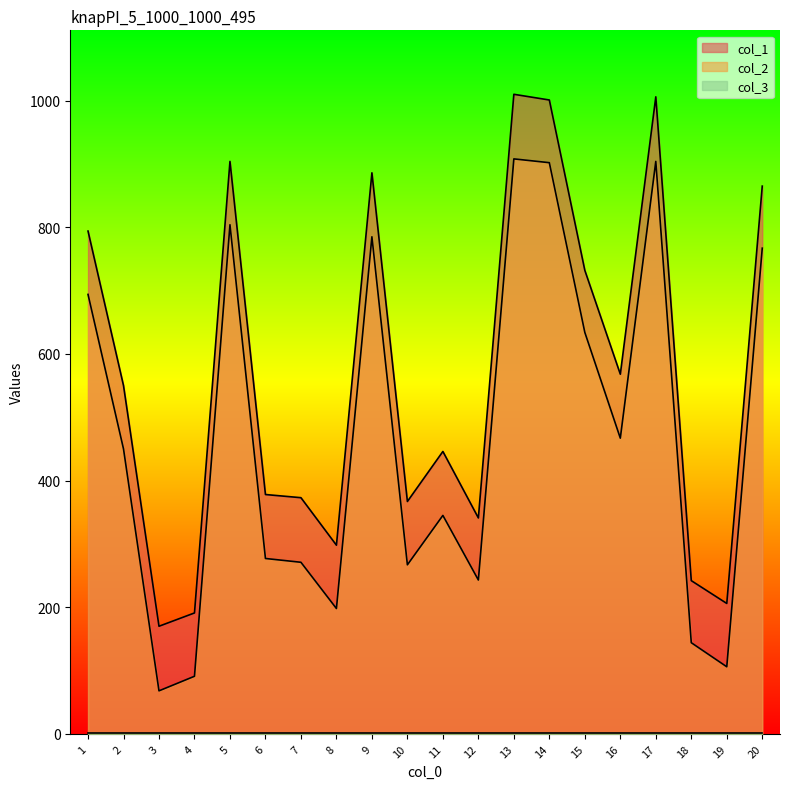

In col_2, how many points are lower than both neighbors (excluding endpoints)?

6